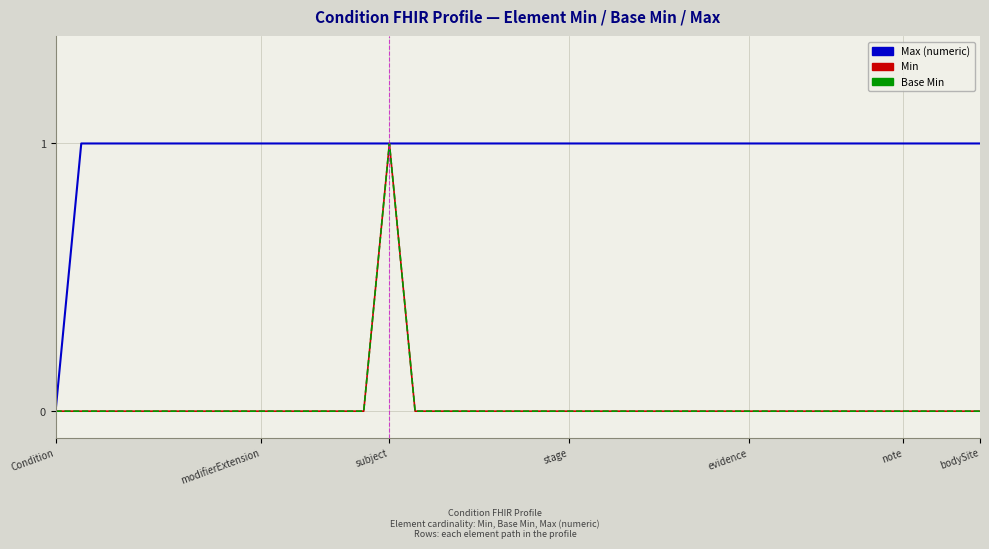

Is this an area chart (filled region under the line)?

No